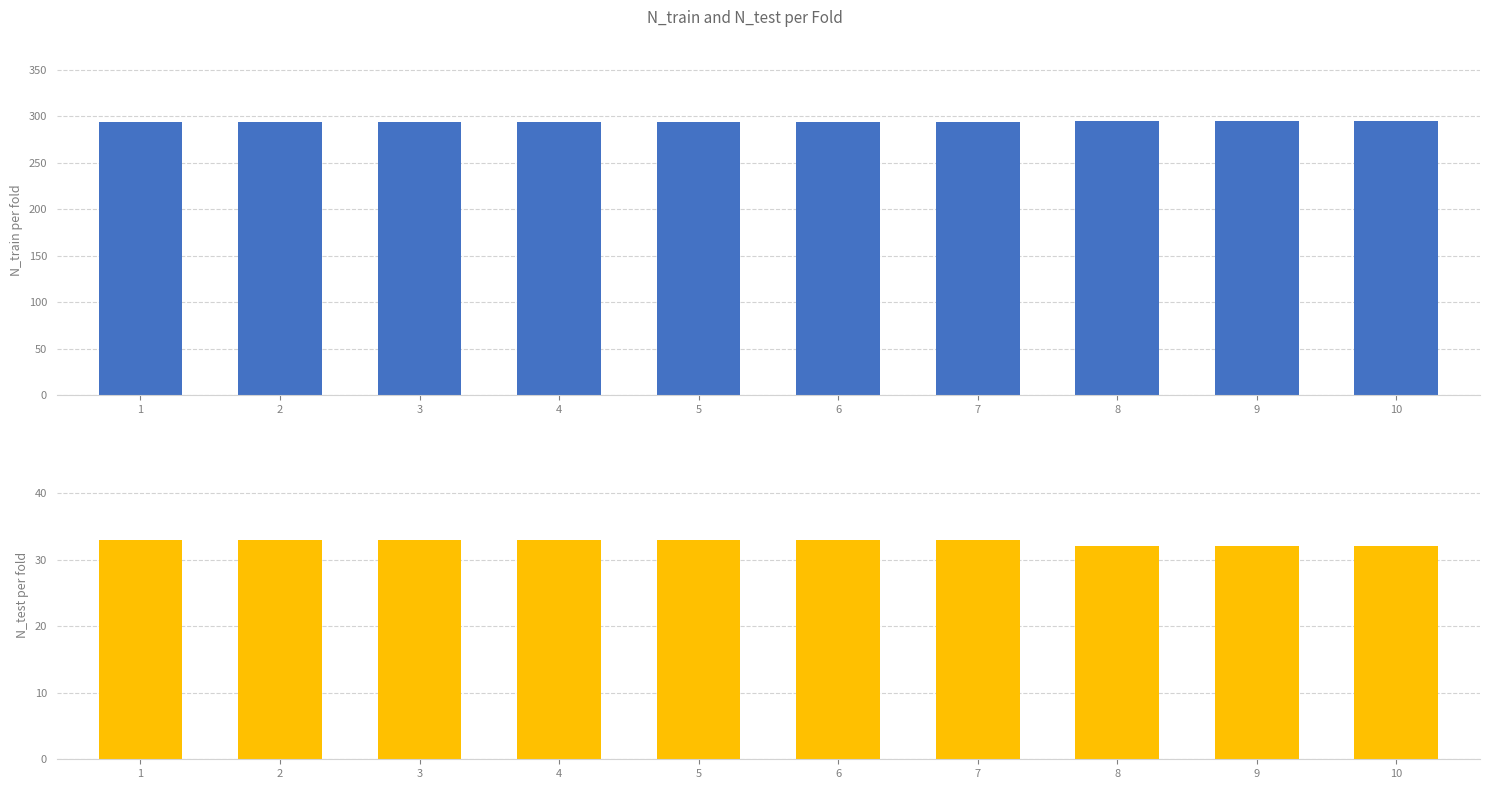

What is the value of the N_train bar at the 3rd from the left?

294